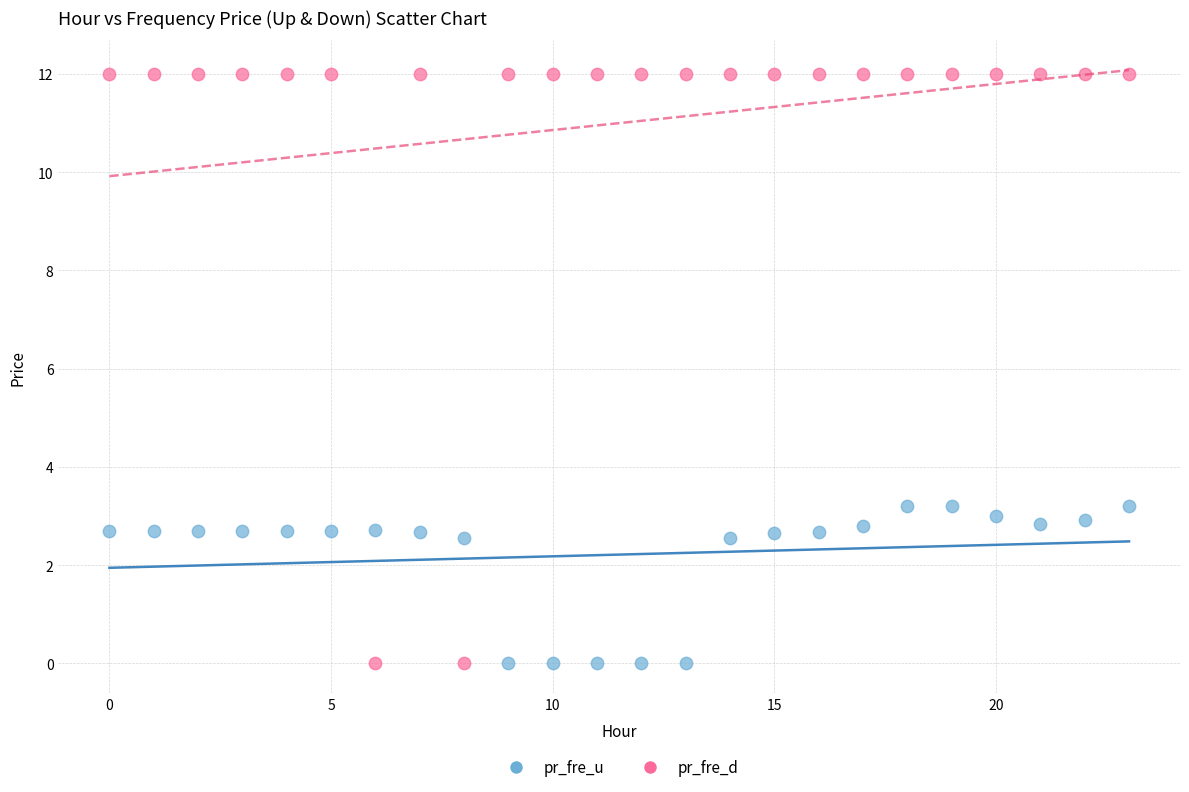

Which series reaches the maximum Y coordinate?

pr_fre_d